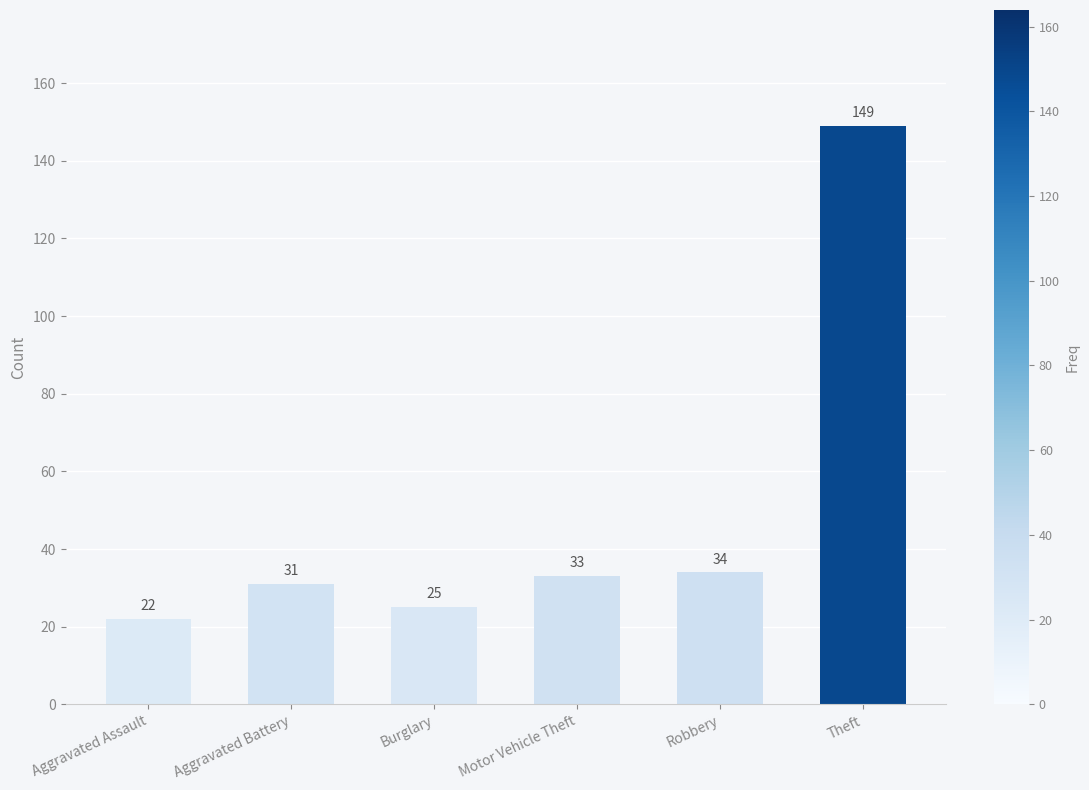

Reading left to right, transcribe all the data shown in this chart.

22	31	25	33	34	149